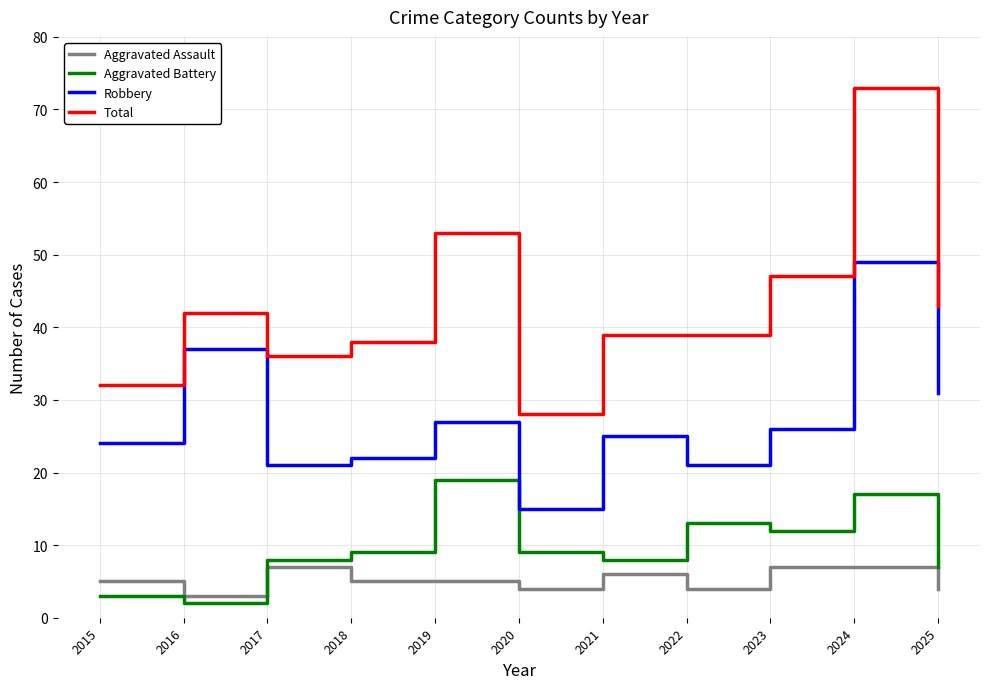

What is the smallest value displayed?

2